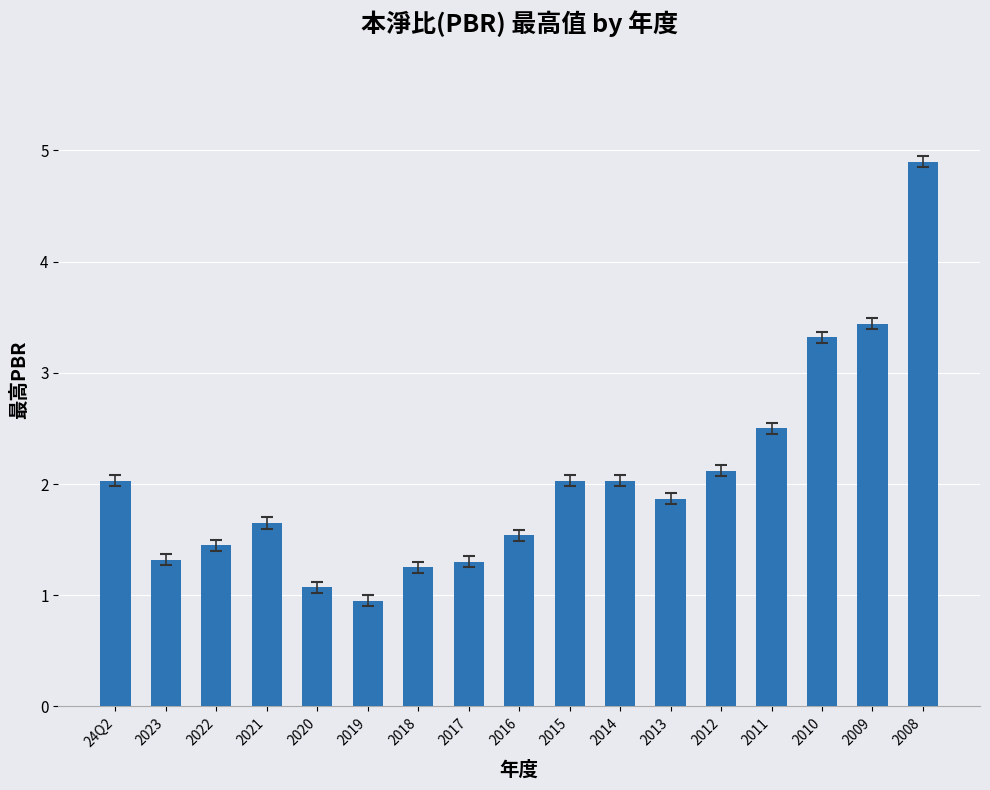

What is the change in value from 2022 to 2013?

+0.4